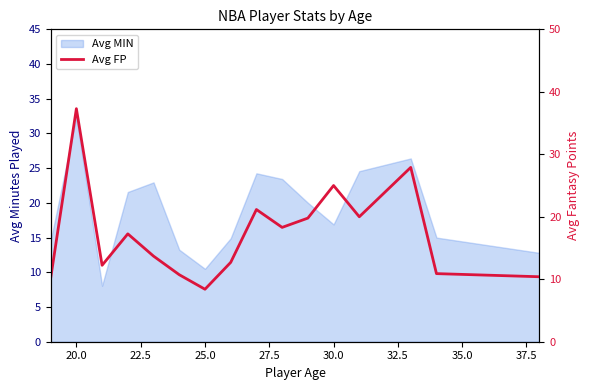

At which label does Avg MIN first exceed 16?

20.0